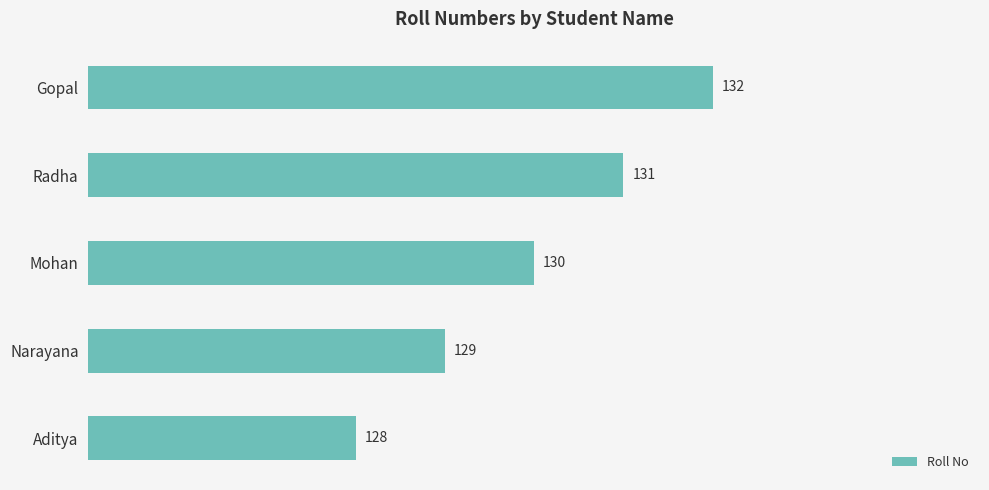

Rank the categories by value from highest to lowest.

Gopal, Radha, Mohan, Narayana, Aditya